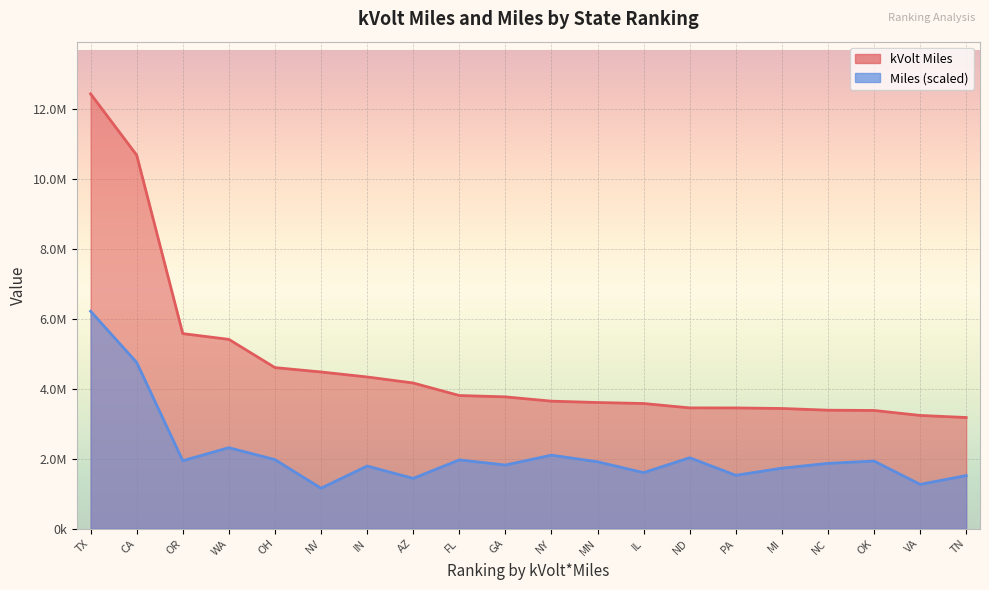

At which category does Miles reach its first local valley?

OR